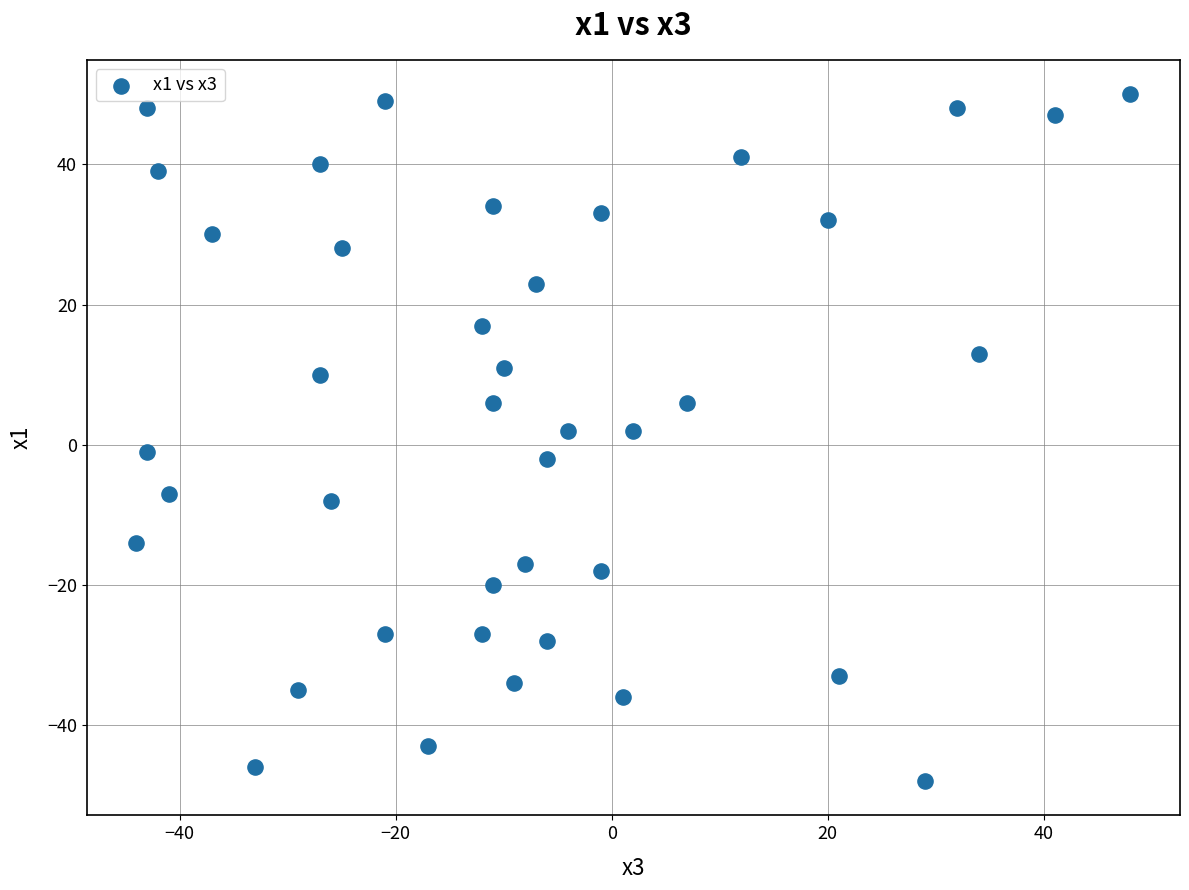

What is the range of Y values (max minus min)?

98